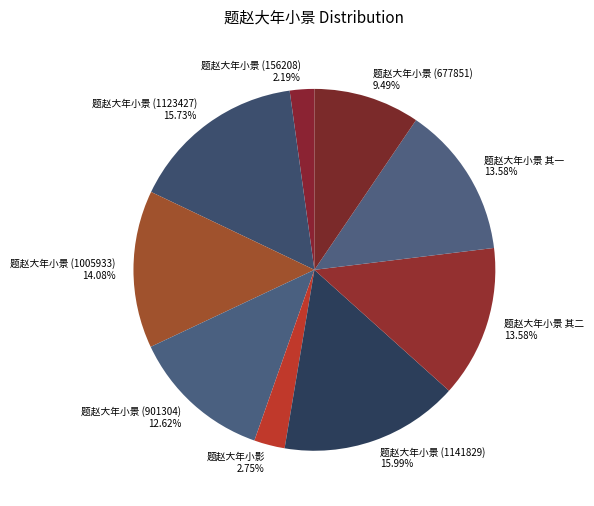

Which category has the smallest portion of the pie?

题赵大年小景 (156208)